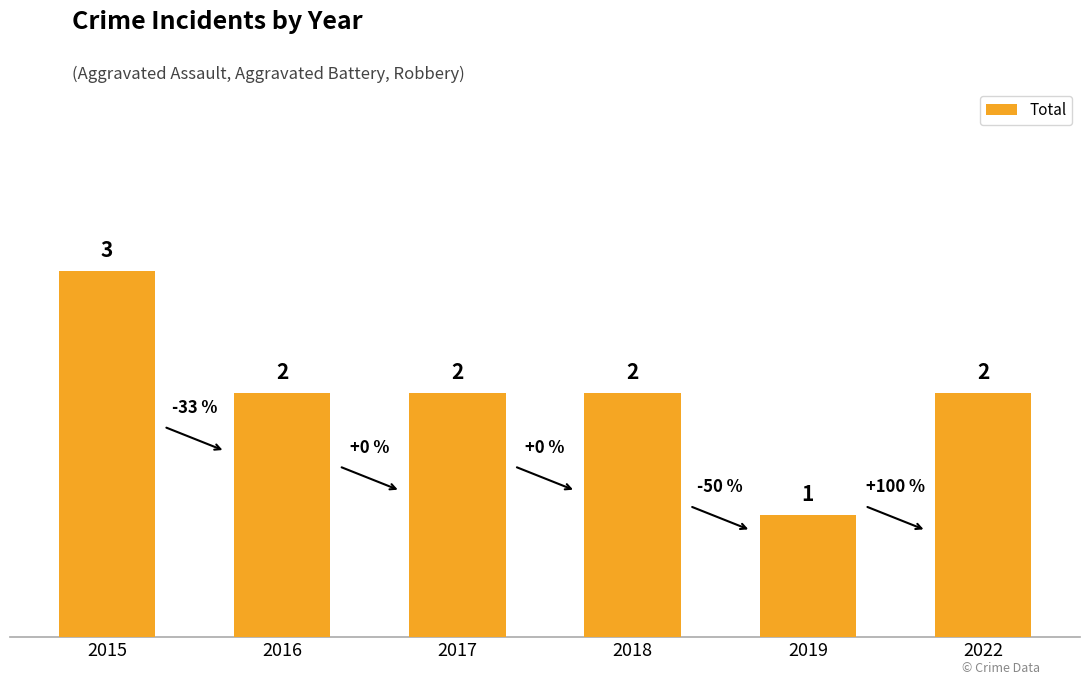

What is the minimum value shown in the chart?

1